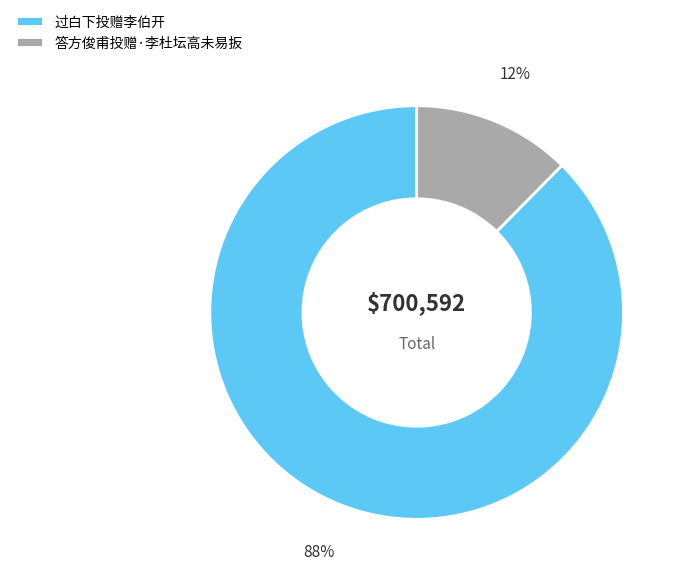

To the nearest percent, what is the combined percentage of 答方俊甫投赠·李杜坛高未易扳 and 过白下投赠李伯开?

100%